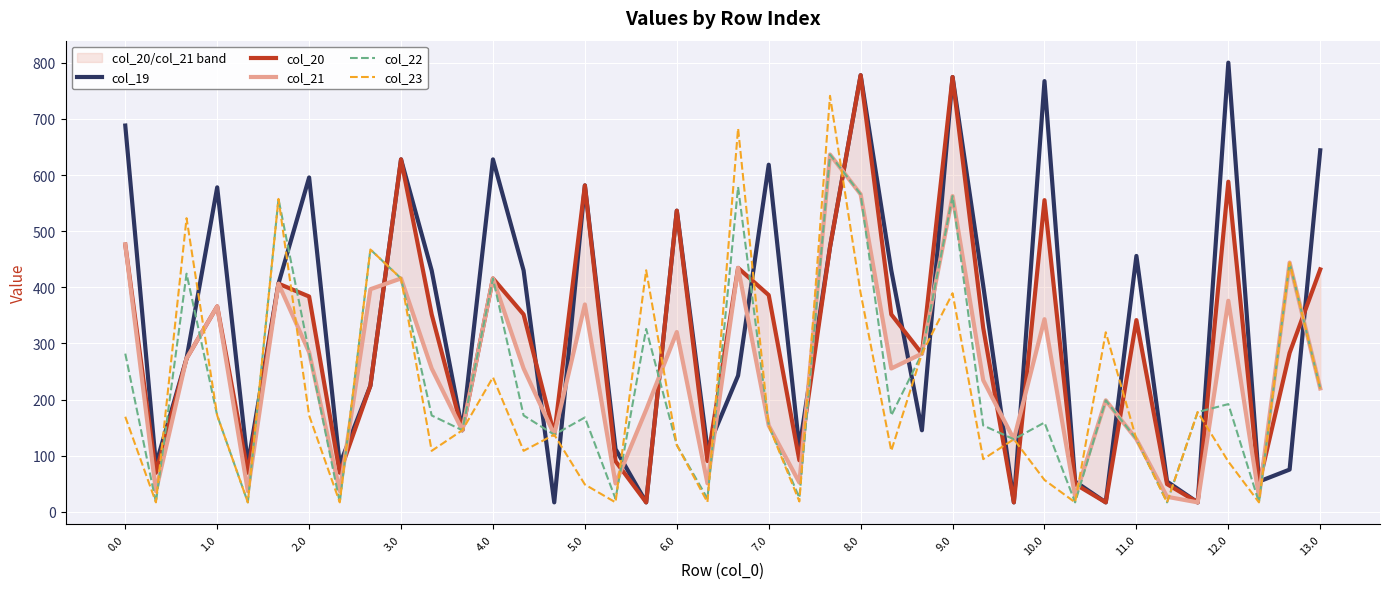

How many data points in col_22 are above 171?

22